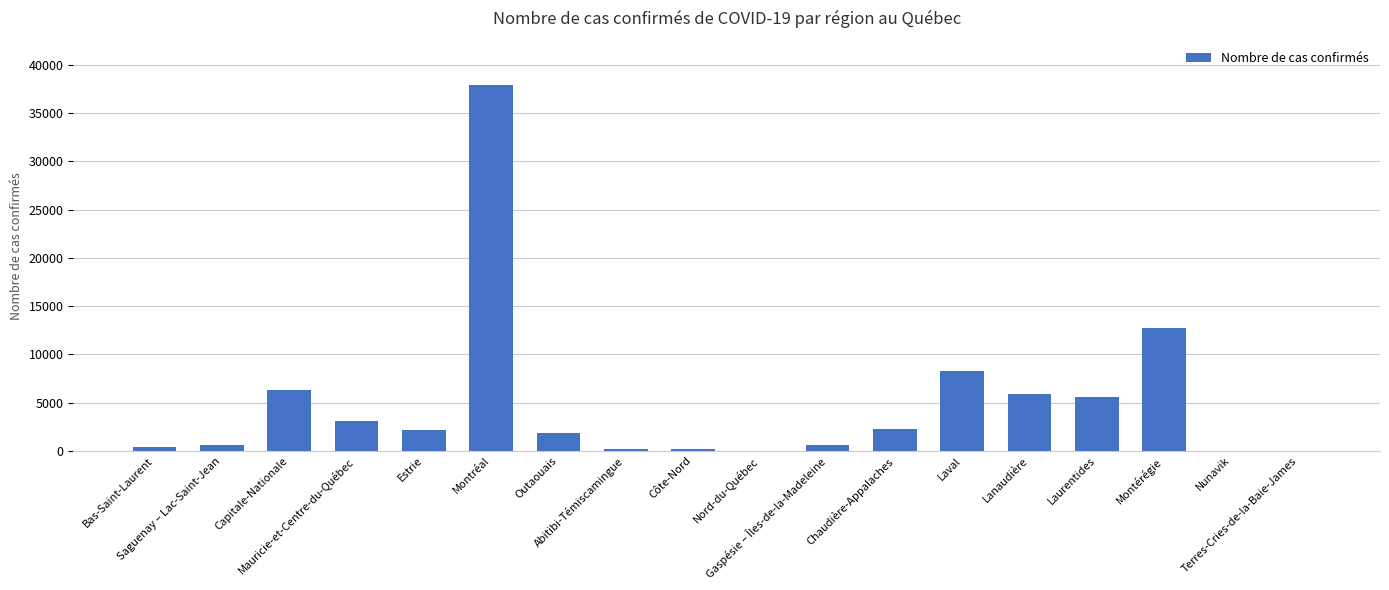

True or false: the data shows 2943 at Lanaudière.

False